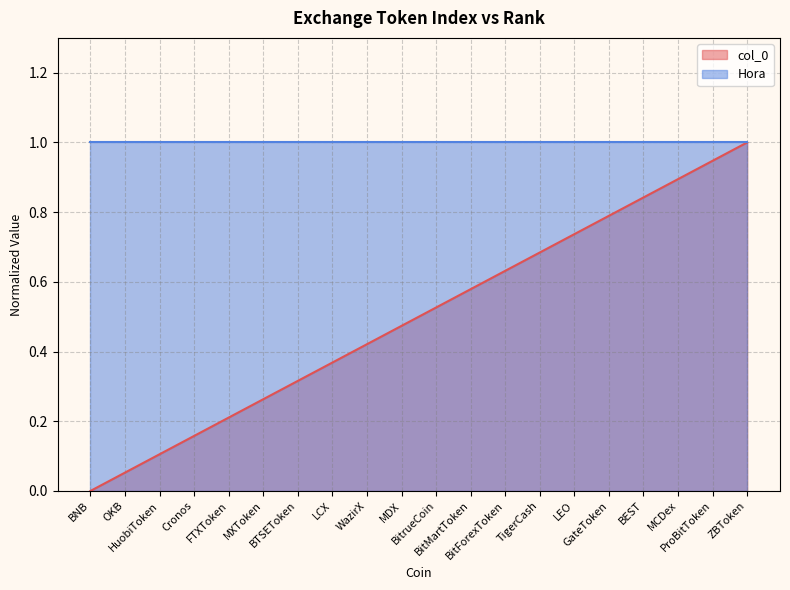

What is the difference between the second highest and second lowest values?

0.9